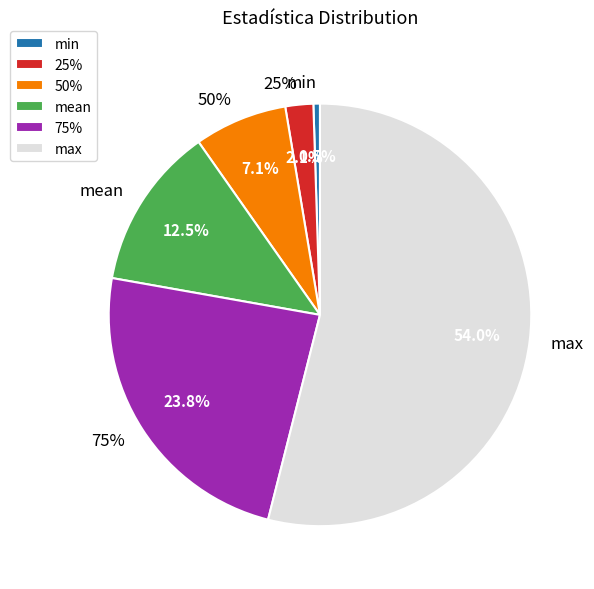

Is it true that 50% is 14% of the pie?

False